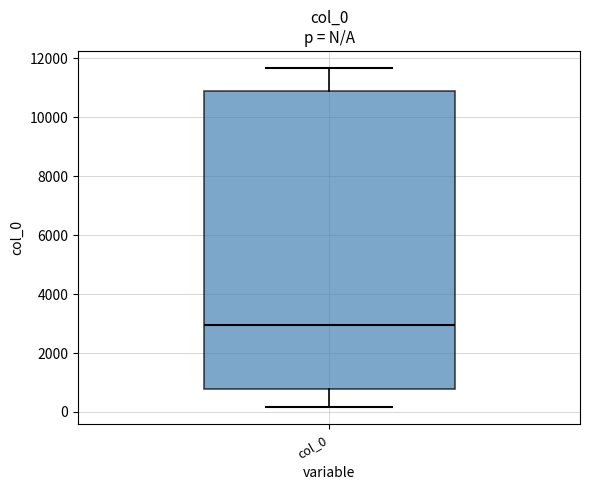

Read this box plot against the y-axis: the position of the median line, the range covered by the box, and the ends of both whiskers. The values are not printed on the chart, so give them approximately, as read against the axis.

median 3000, box 800 to 10800, whiskers 200 to 11600